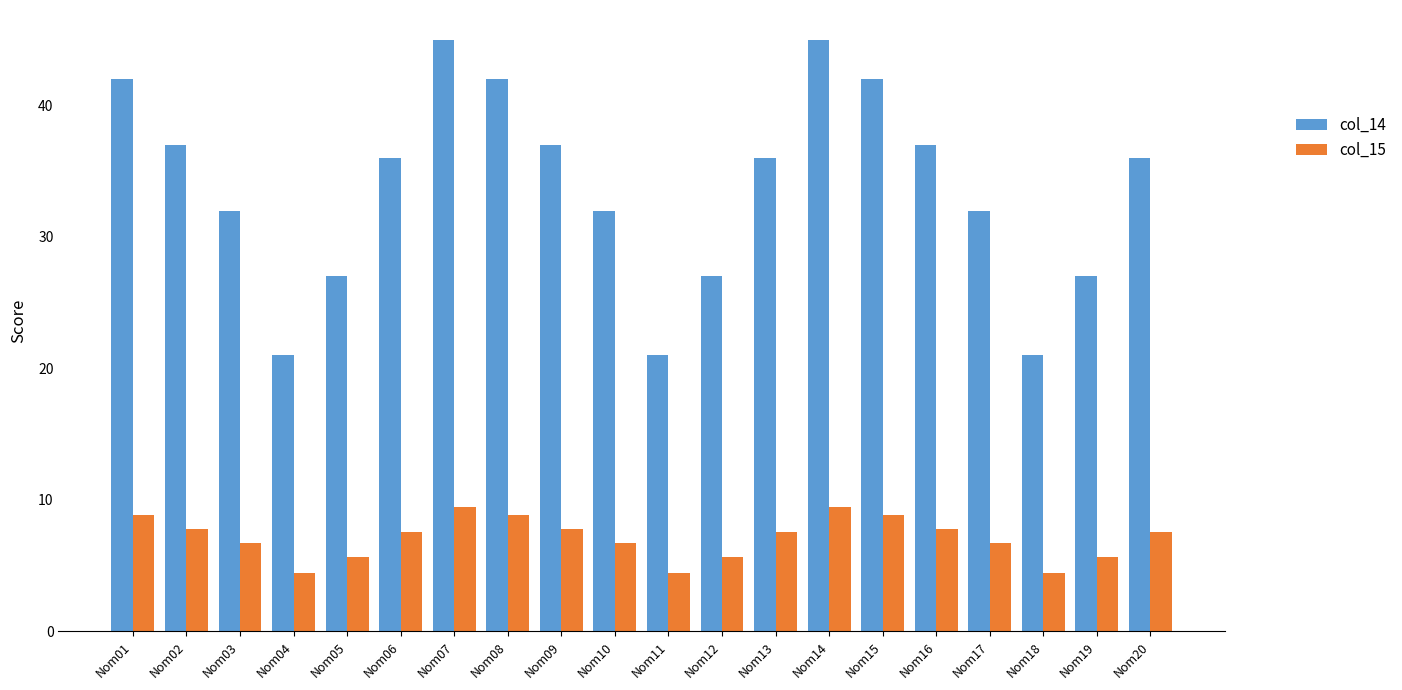

The value of col_15 at Nom03 is 6.7. True or false?

True